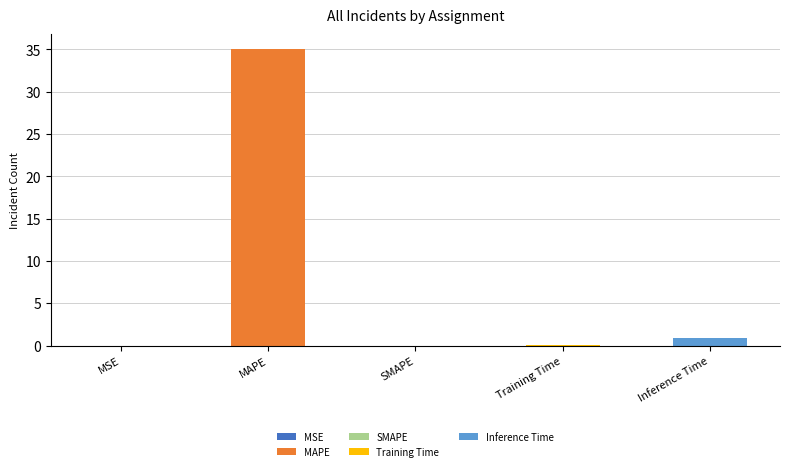

The value at MAPE is 12.5. True or false?

False